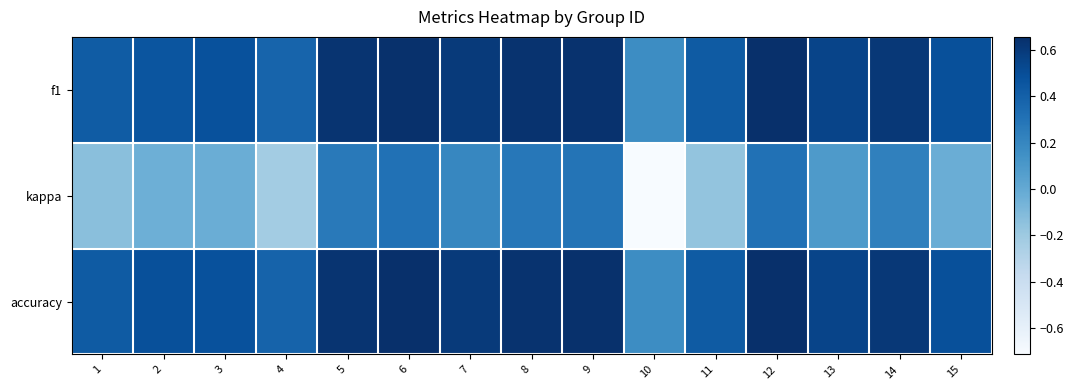

Rank the series at 5 from highest to lowest value.

accuracy, f1, kappa